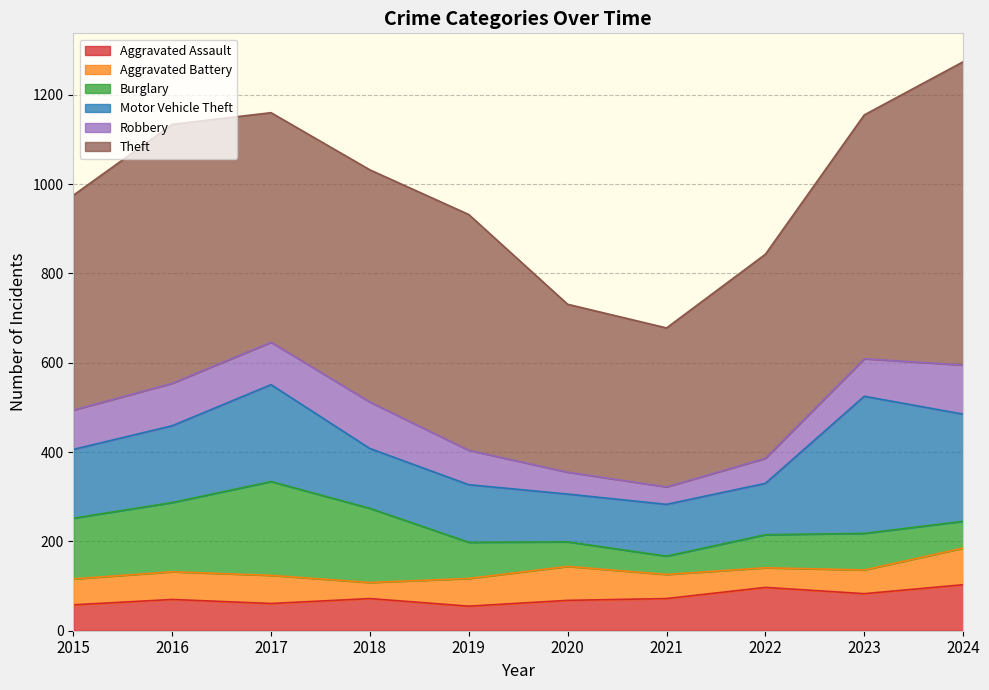

Rank the categories by Burglary value from highest to lowest.

2017, 2018, 2016, 2015, 2023, 2019, 2022, 2024, 2020, 2021